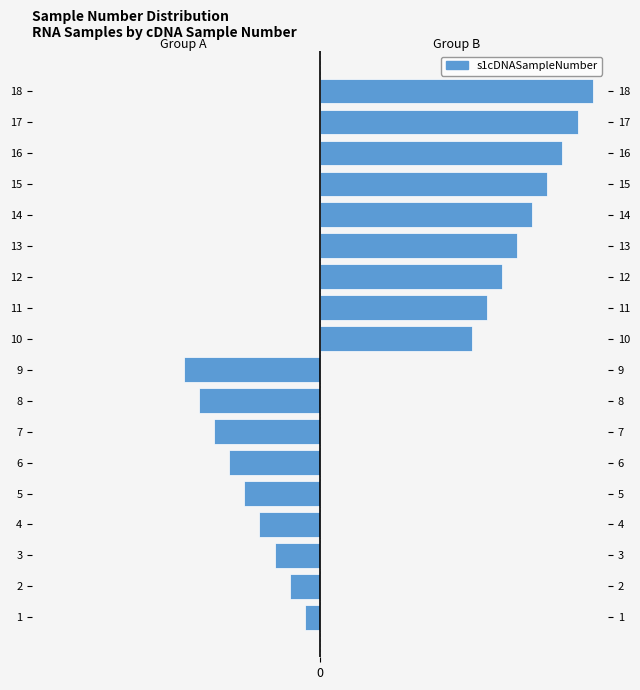

What is the value of the s1cDNASampleNumber (Group B) bar at the 4th from the left?

13